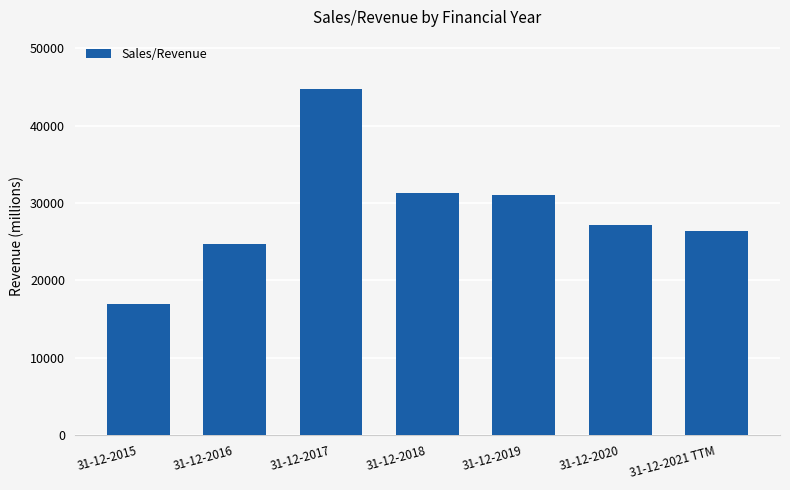

What is the label of the 1st bar from the left?

31-12-2015